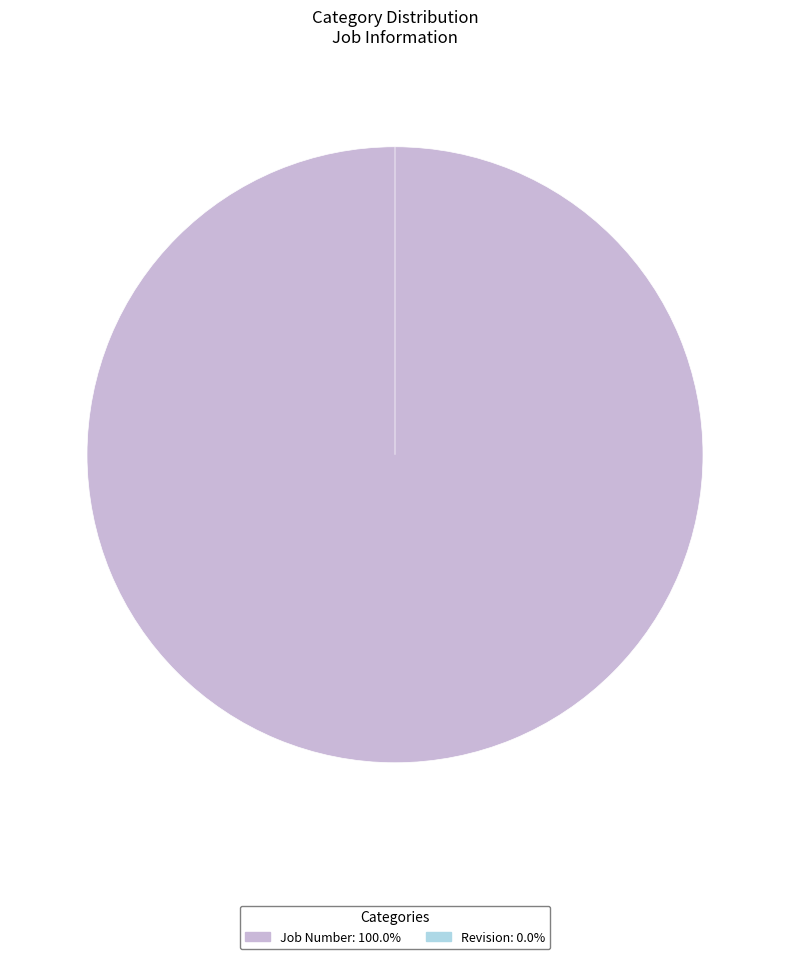

Is there a majority slice in this chart?

Yes